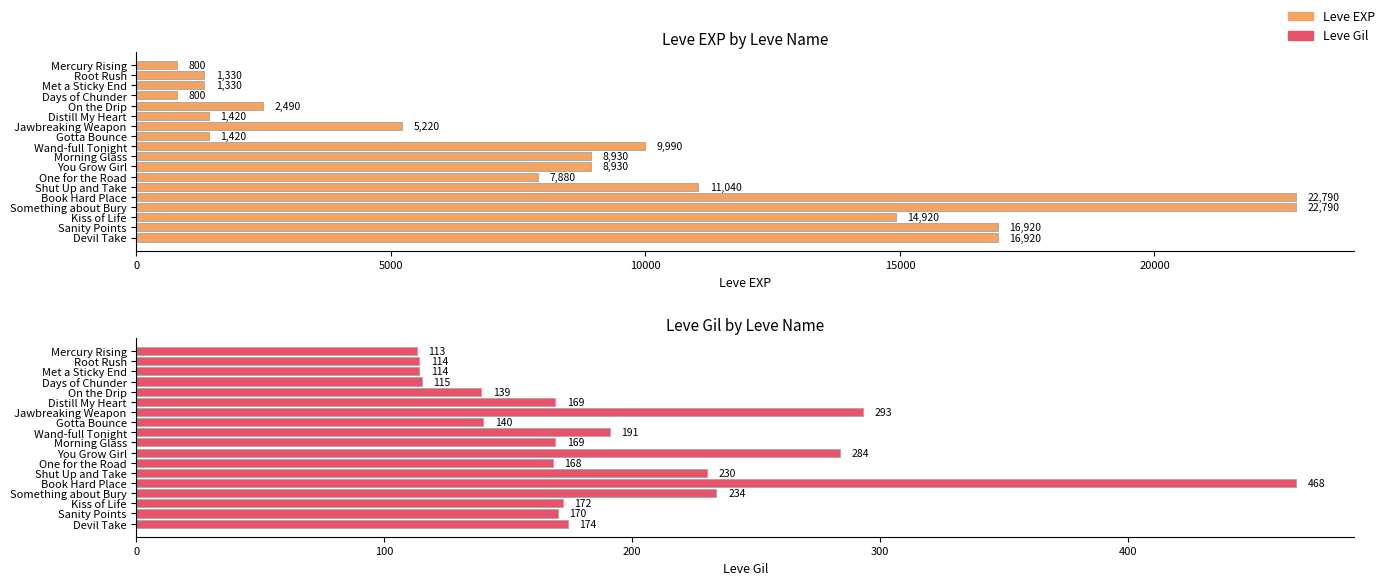

What are all the series names shown in the legend?

Leve EXP, Leve Gil